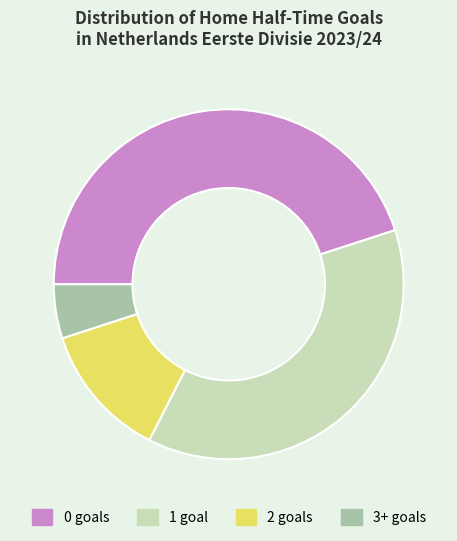

Rank the categories by value from highest to lowest.

0, 1, 2, 3+